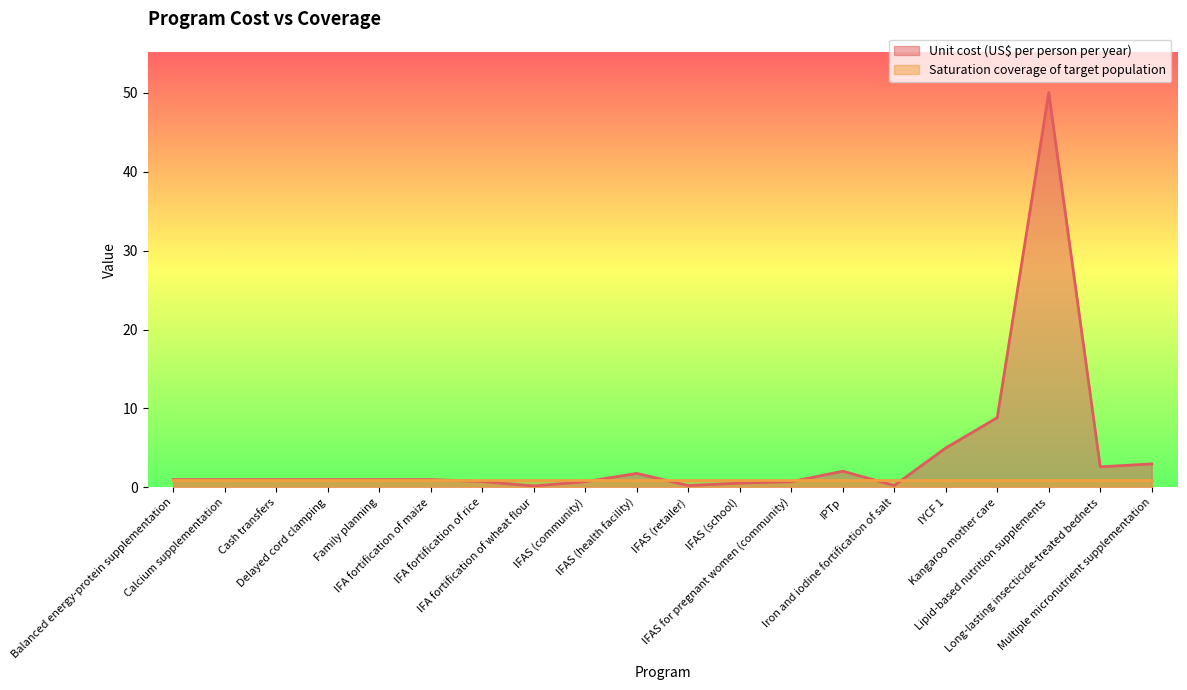

At which label is the value closest to 25?

Kangaroo mother care